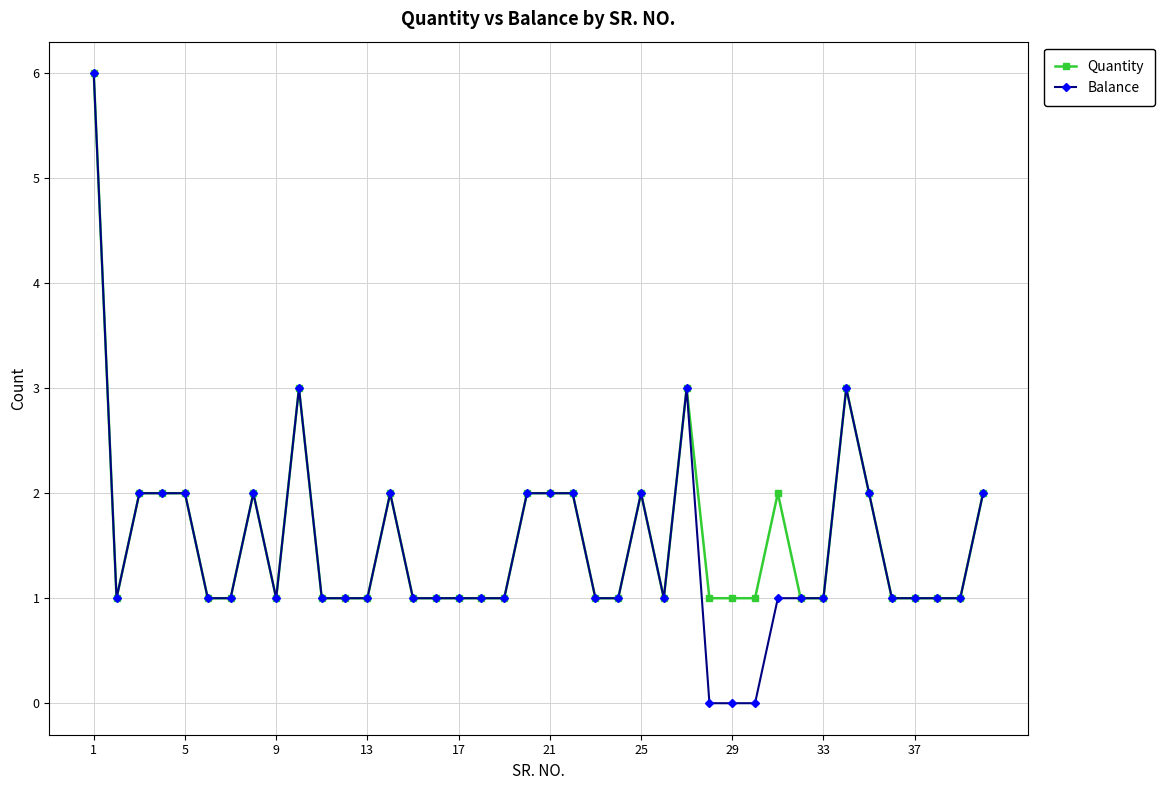

What are all the series names shown in the legend?

Quantity, Balance